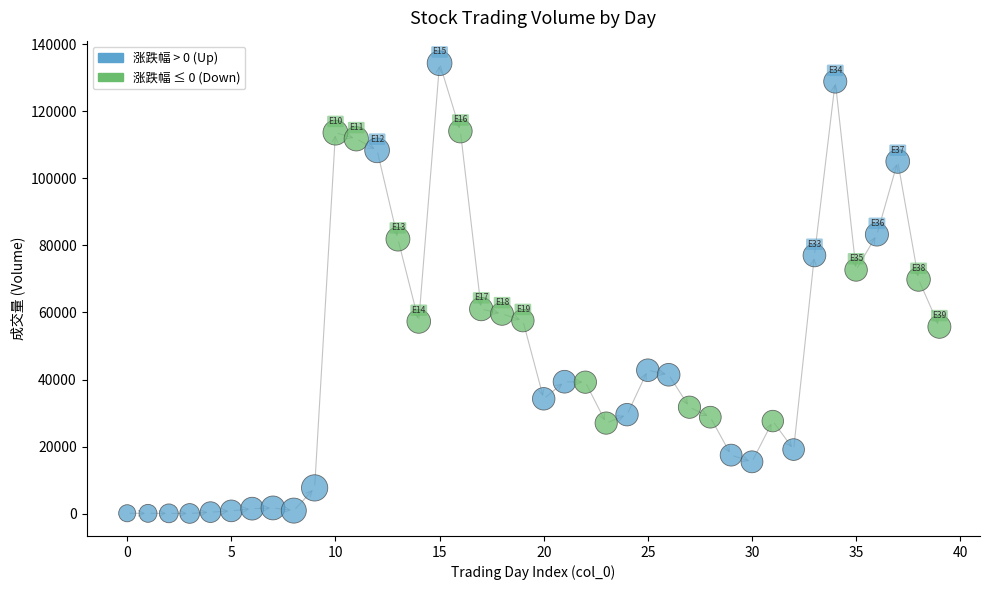

What is the range of Y values (max minus min)?

134332